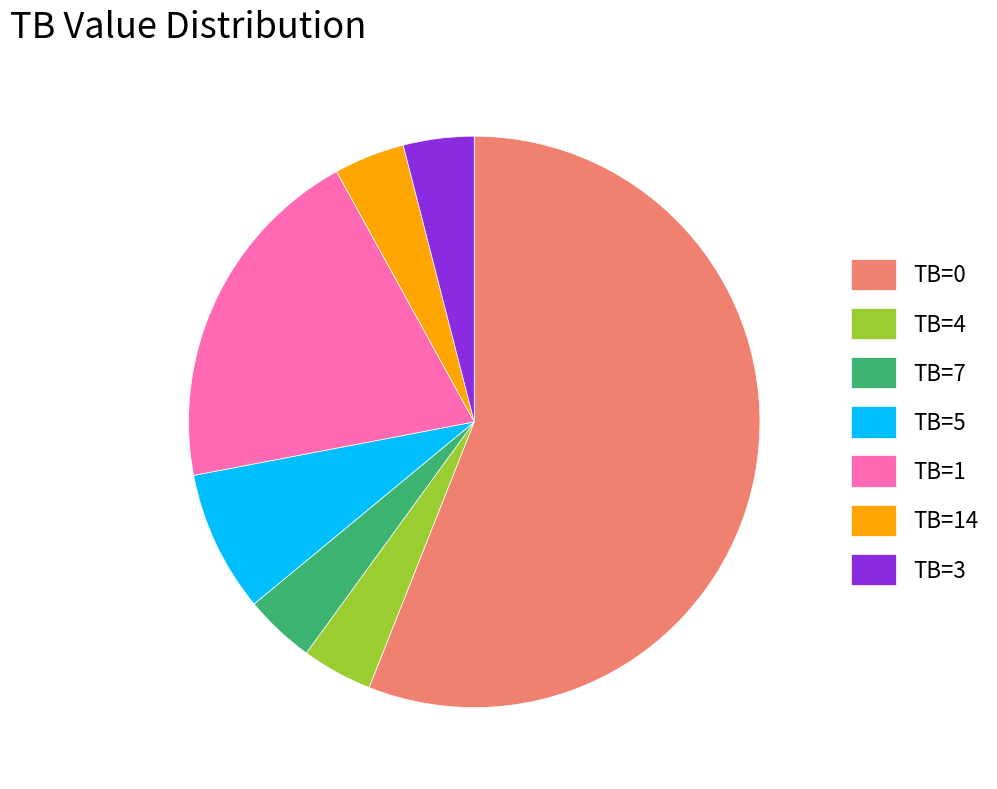

Is TB=4 the majority of the pie?

No